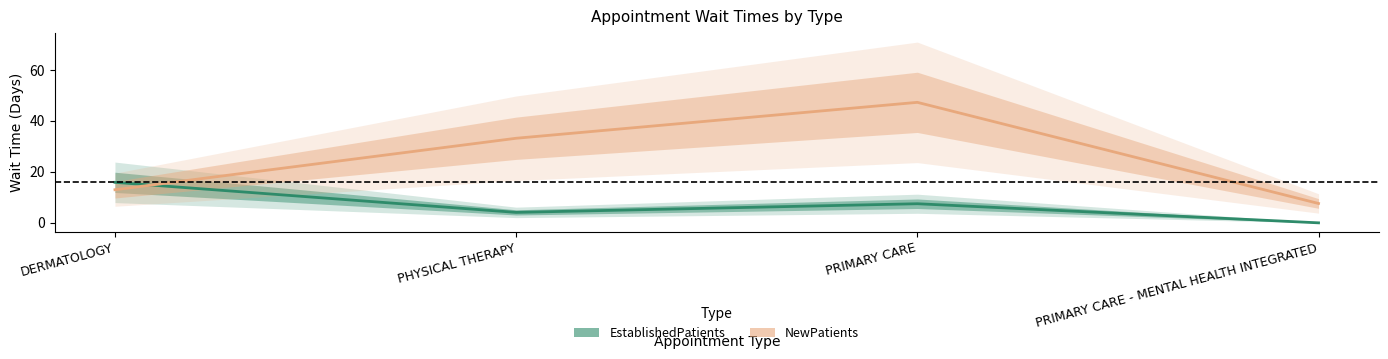

Is it true that NewPatients equals 33.2 at PHYSICAL THERAPY?

True